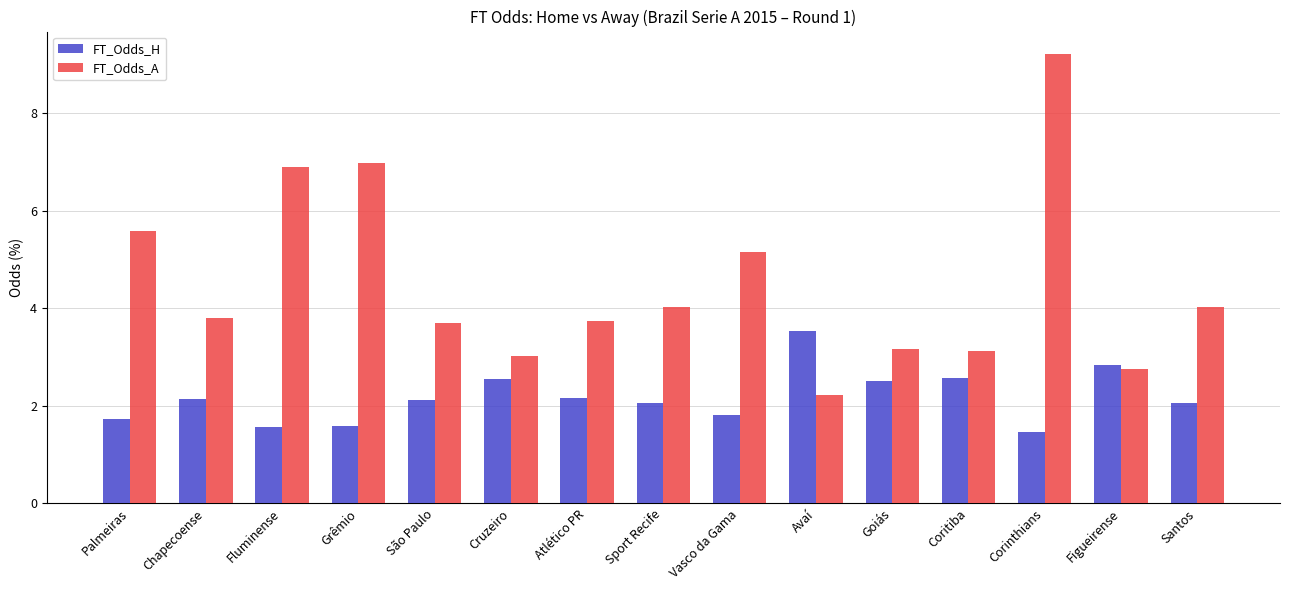

Is the value of FT_Odds_H at Vasco da Gama greater than the value of FT_Odds_A at Palmeiras?

No